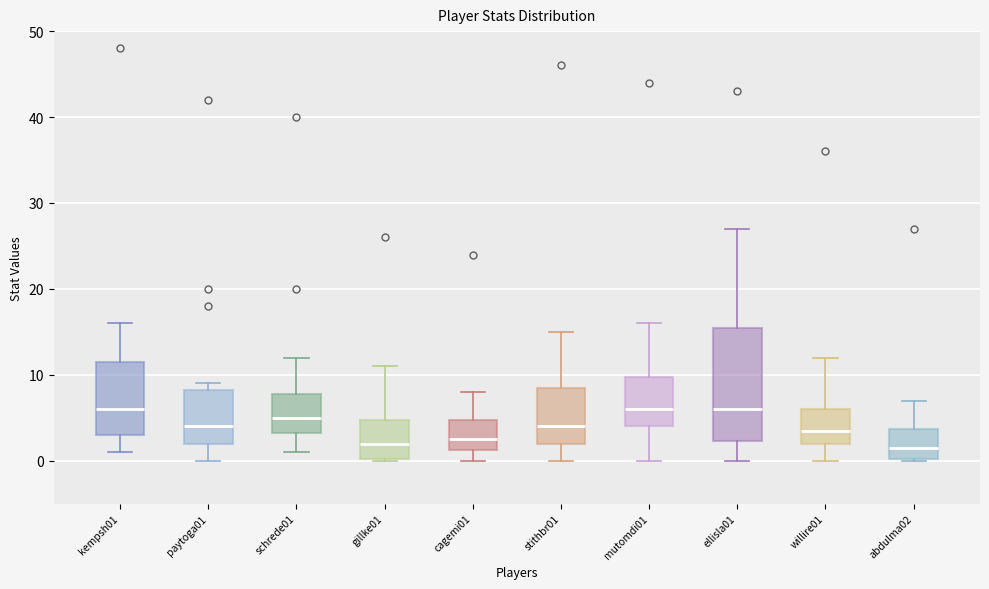

Which box is the tallest, from its lower edge to its upper edge?

ellisla01